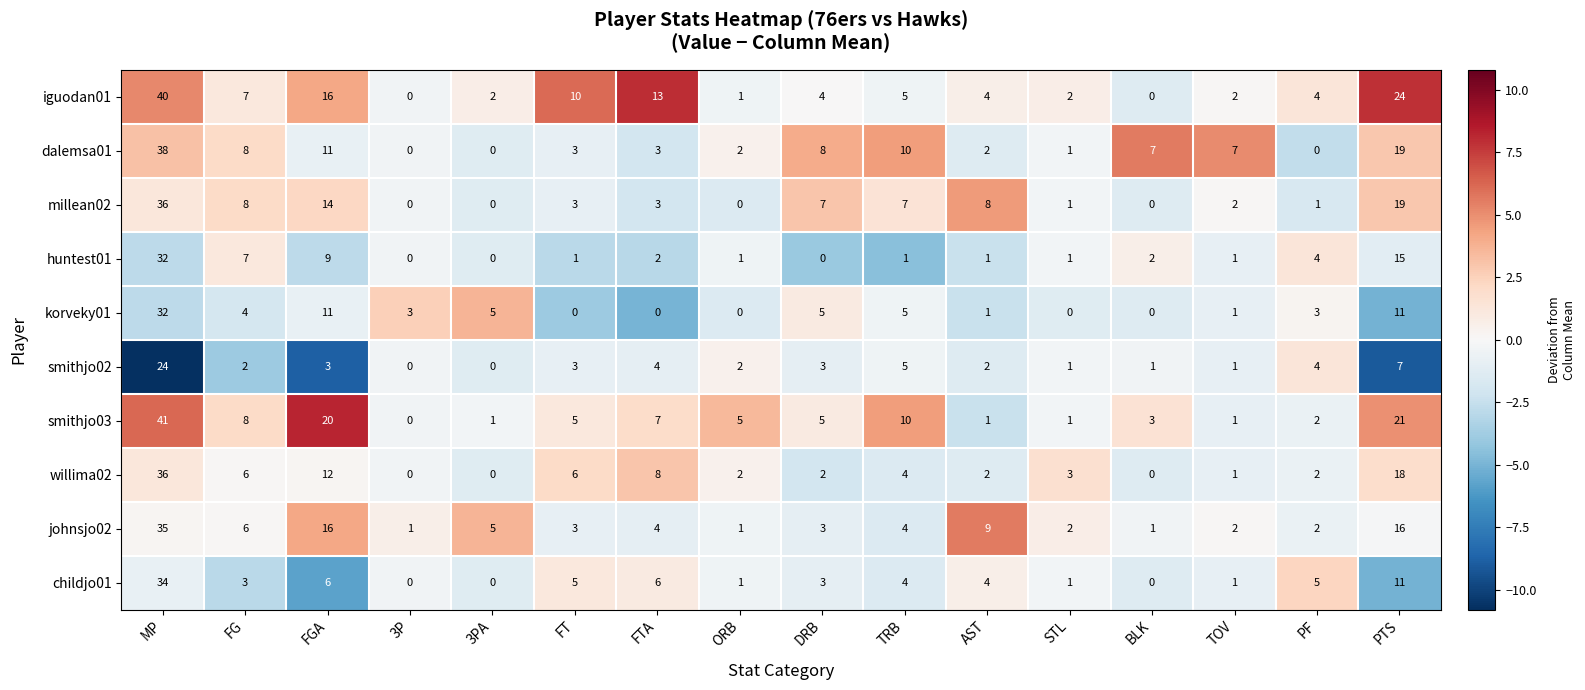

What is the greatest value displayed?

41